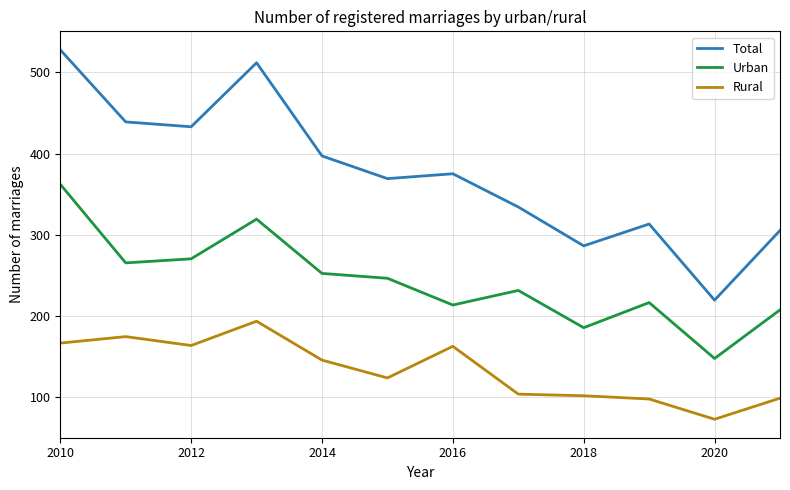

What is the highest value of the Rural series?

193